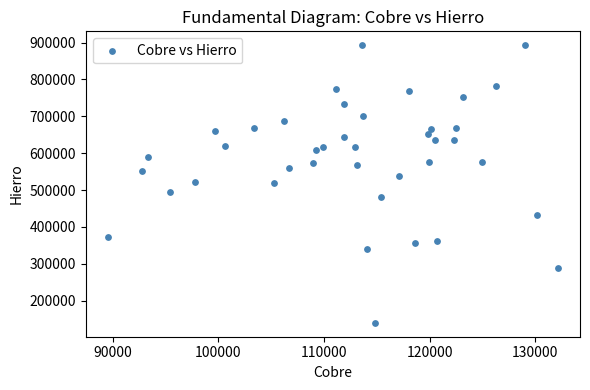

What is the range of X values (max minus min)?

42551.7